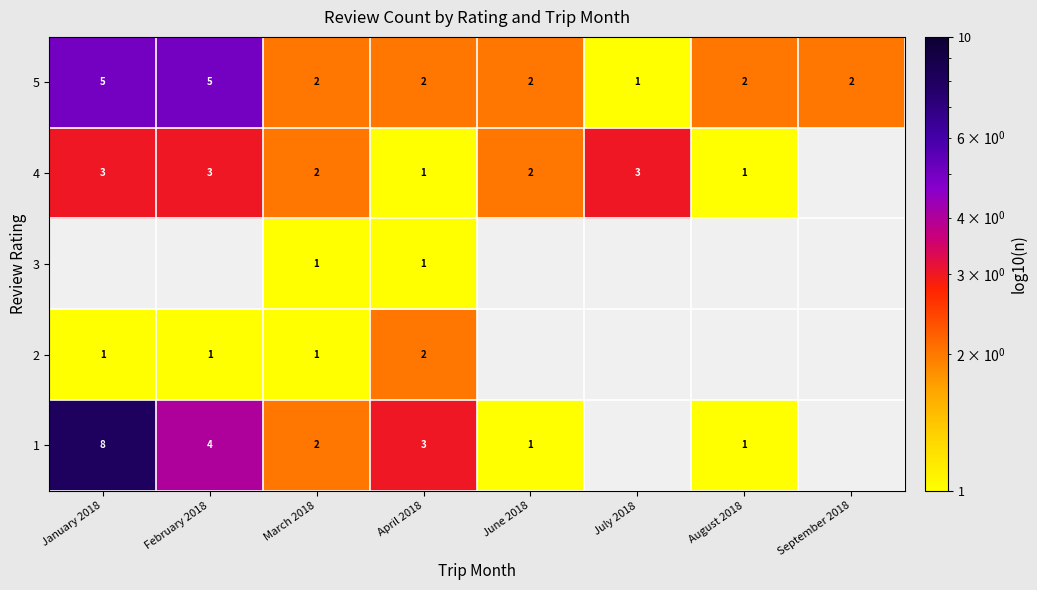

What is the total value across all series at April 2018?

9